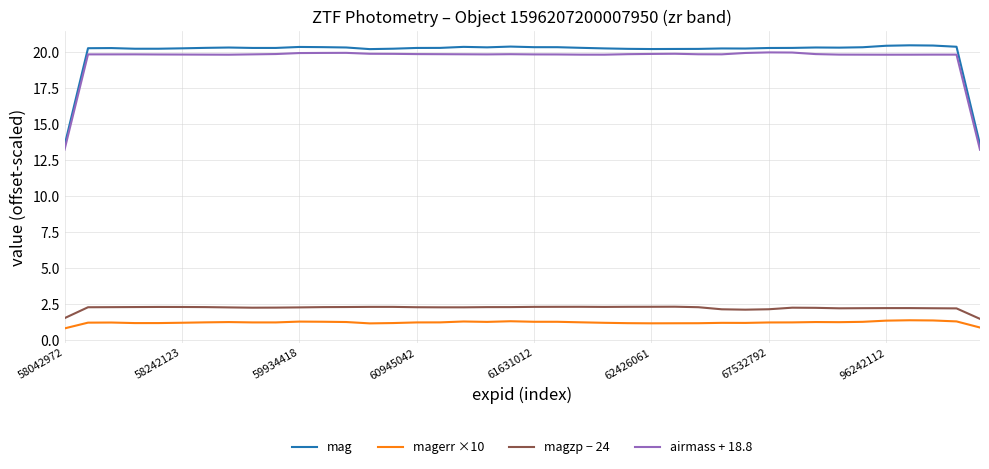

True or false: magerr ×10 and mag cross at least once.

False